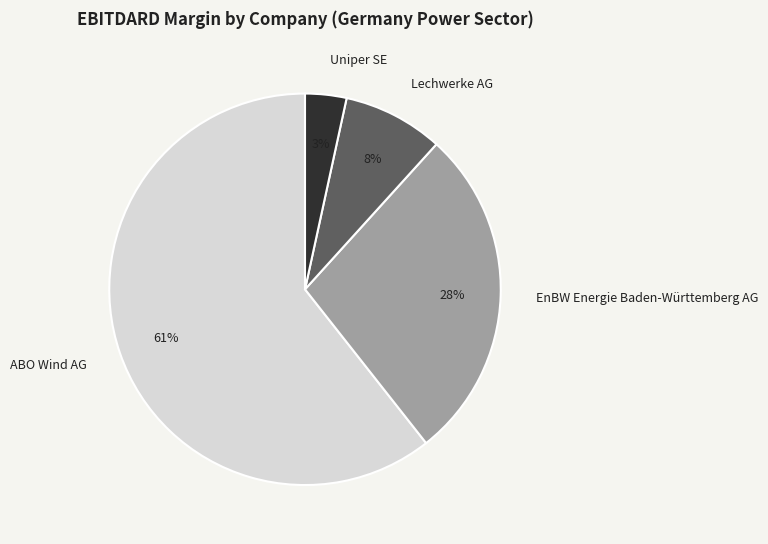

To the nearest percent, what is the combined percentage of Uniper SE and EnBW Energie Baden-Württemberg AG?

31%